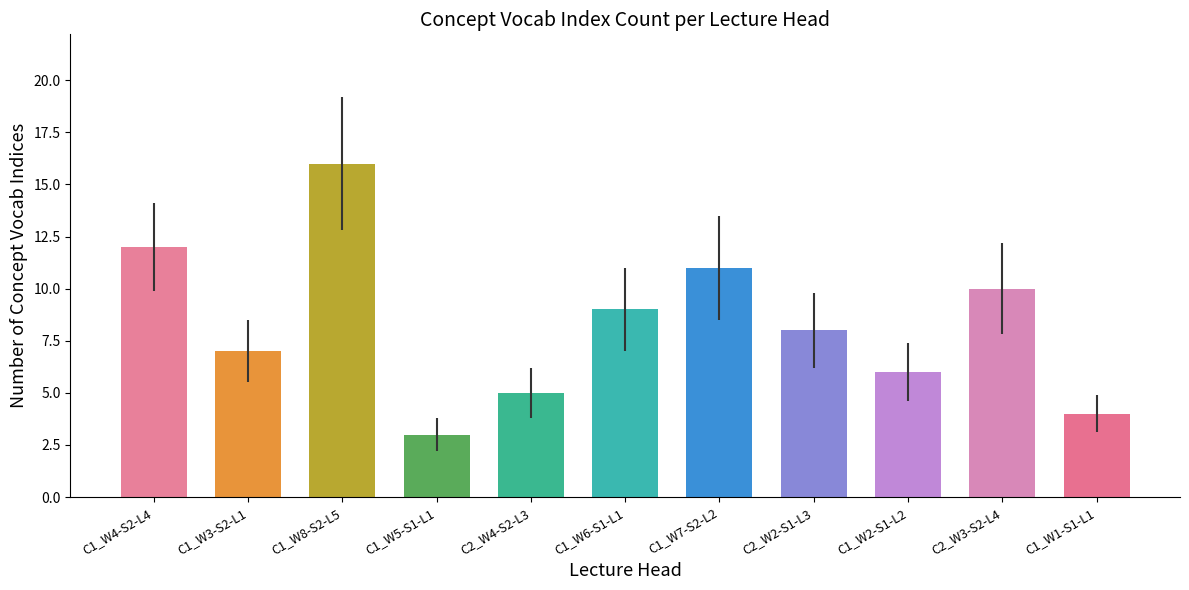

What is the label of the 7th bar from the left?

Course1_W7-S2-L2